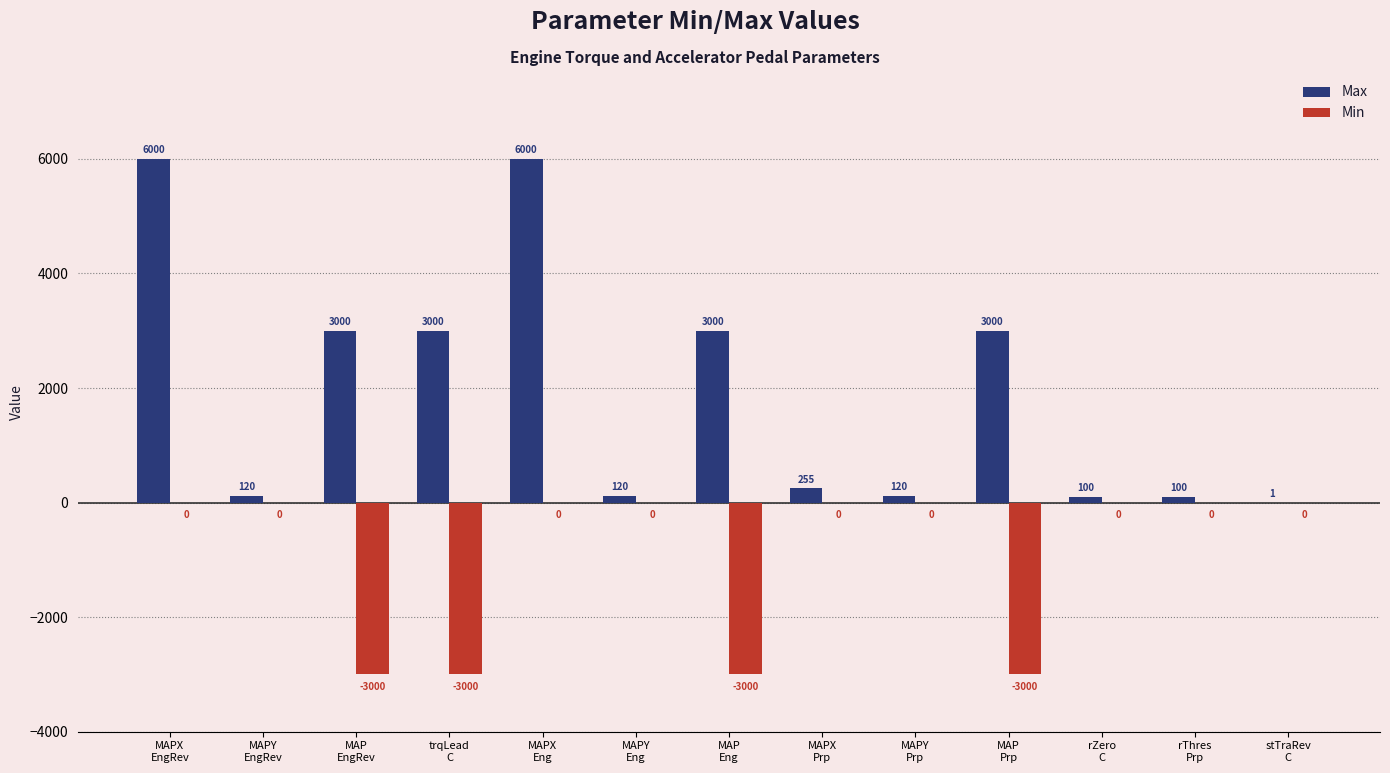

Which series has the largest total across all categories?

Max